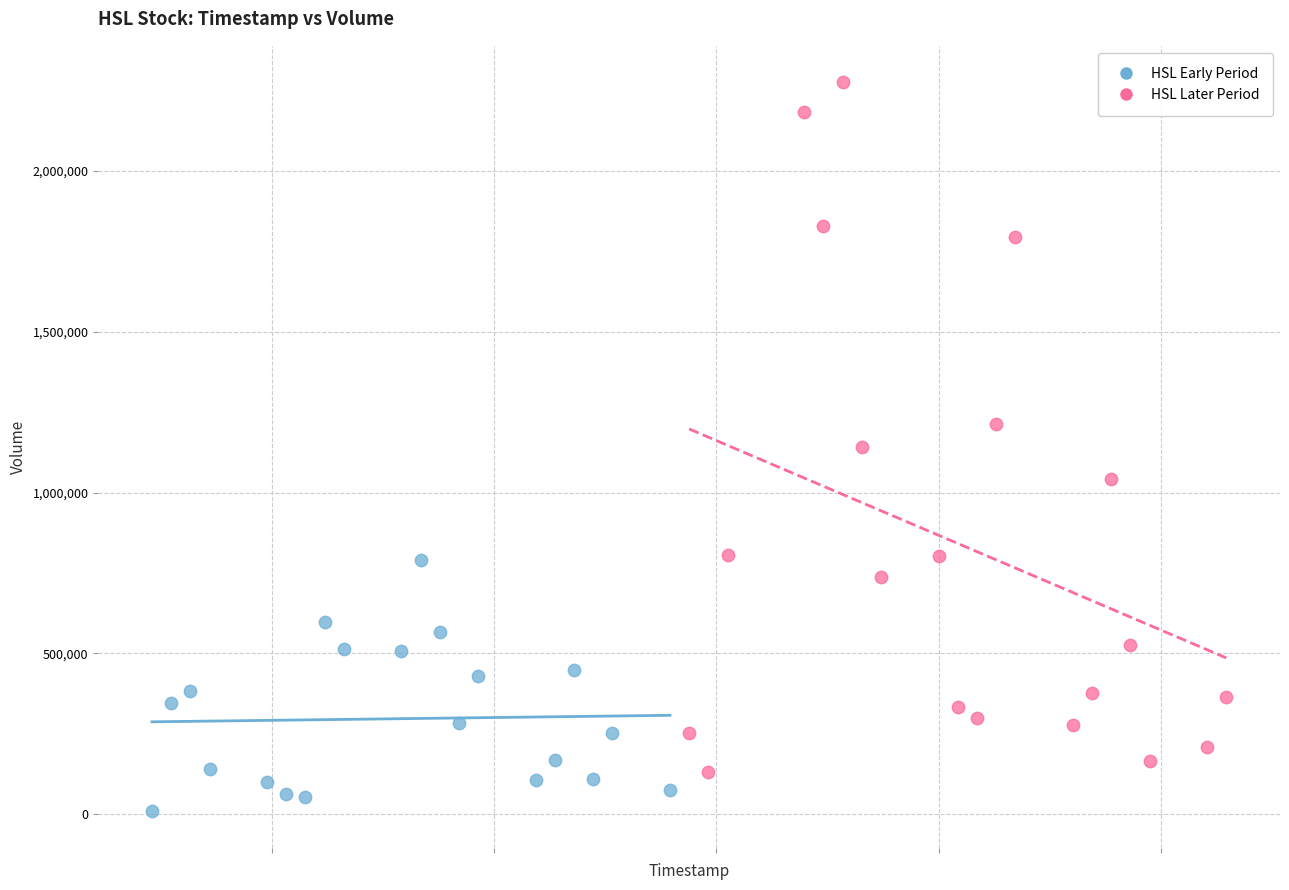

Which series contains the lowest Y value?

HSL Early Period